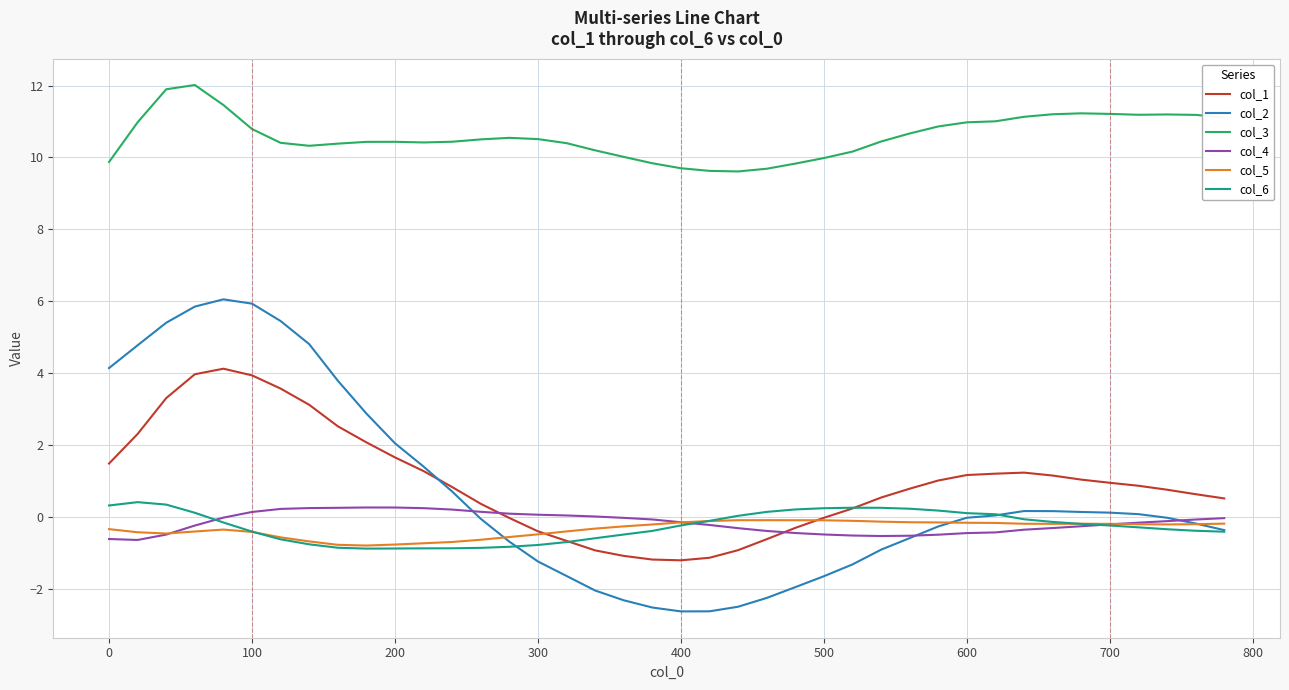

What is the maximum value for col_6?

0.4